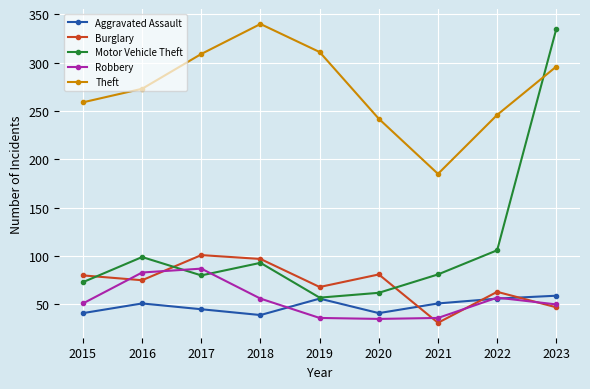

The value of Burglary at 2021 is 31. True or false?

True